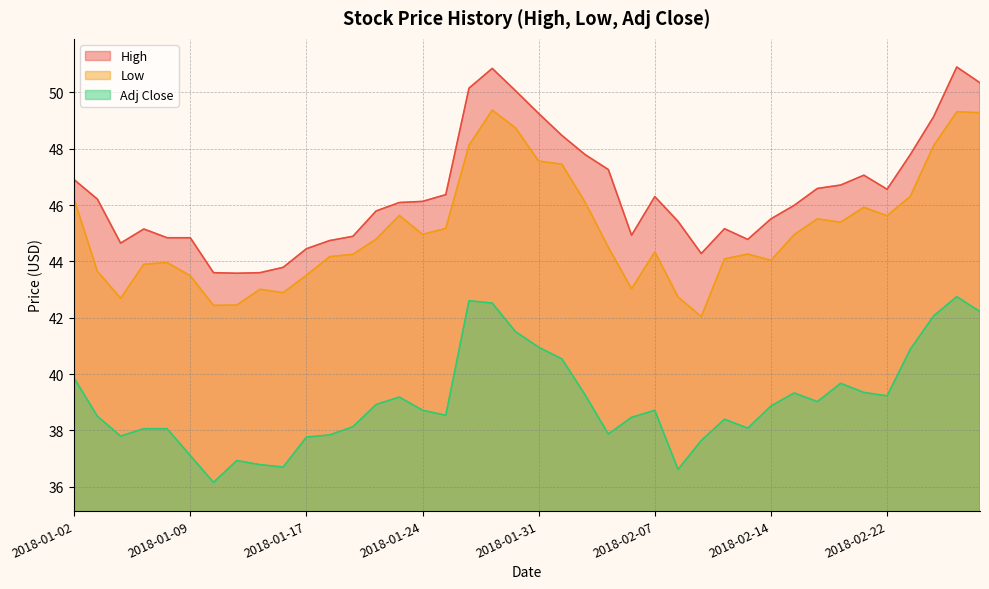

Reading left to right, what are all the values shown in this chart?

High: 2018-01-02=46.9	2018-01-03=46.2	2018-01-04=44.7	2018-01-05=45.2	2018-01-08=44.8	2018-01-09=44.8	2018-01-10=43.6	2018-01-11=43.6	2018-01-12=43.6	2018-01-16=43.8	2018-01-17=44.5	2018-01-18=44.7	2018-01-19=44.9	2018-01-22=45.8	2018-01-23=46.1	2018-01-24=46.1	2018-01-25=46.4	2018-01-26=50.2	2018-01-29=50.8	2018-01-30=50.1	2018-01-31=49.2	2018-02-01=48.5	2018-02-02=47.8	2018-02-05=47.3	2018-02-06=44.9	2018-02-07=46.3	2018-02-08=45.4	2018-02-09=44.3	2018-02-12=45.2	2018-02-13=44.8	2018-02-14=45.5	2018-02-15=46.0	2018-02-16=46.6	2018-02-20=46.7	2018-02-21=47.1	2018-02-22=46.6	2018-02-23=47.8	2018-02-26=49.1	2018-02-27=50.9	2018-02-28=50.3
Low: 2018-01-02=46.2	2018-01-03=43.7	2018-01-04=42.7	2018-01-05=43.9	2018-01-08=44.0	2018-01-09=43.5	2018-01-10=42.4	2018-01-11=42.5	2018-01-12=43.0	2018-01-16=42.9	2018-01-17=43.5	2018-01-18=44.2	2018-01-19=44.2	2018-01-22=44.8	2018-01-23=45.6	2018-01-24=45.0	2018-01-25=45.2	2018-01-26=48.1	2018-01-29=49.4	2018-01-30=48.7	2018-01-31=47.6	2018-02-01=47.5	2018-02-02=46.1	2018-02-05=44.5	2018-02-06=43.0	2018-02-07=44.3	2018-02-08=42.7	2018-02-09=42.0	2018-02-12=44.1	2018-02-13=44.3	2018-02-14=44.0	2018-02-15=45.0	2018-02-16=45.5	2018-02-20=45.4	2018-02-21=45.9	2018-02-22=45.6	2018-02-23=46.3	2018-02-26=48.1	2018-02-27=49.3	2018-02-28=49.3
Adj Close: 2018-01-02=39.9	2018-01-03=38.5	2018-01-04=37.8	2018-01-05=38.1	2018-01-08=38.1	2018-01-09=37.1	2018-01-10=36.2	2018-01-11=36.9	2018-01-12=36.8	2018-01-16=36.7	2018-01-17=37.8	2018-01-18=37.8	2018-01-19=38.1	2018-01-22=38.9	2018-01-23=39.2	2018-01-24=38.7	2018-01-25=38.5	2018-01-26=42.6	2018-01-29=42.5	2018-01-30=41.5	2018-01-31=41.0	2018-02-01=40.5	2018-02-02=39.3	2018-02-05=37.9	2018-02-06=38.5	2018-02-07=38.7	2018-02-08=36.6	2018-02-09=37.6	2018-02-12=38.4	2018-02-13=38.1	2018-02-14=38.9	2018-02-15=39.3	2018-02-16=39.0	2018-02-20=39.7	2018-02-21=39.3	2018-02-22=39.2	2018-02-23=40.9	2018-02-26=42.1	2018-02-27=42.7	2018-02-28=42.2